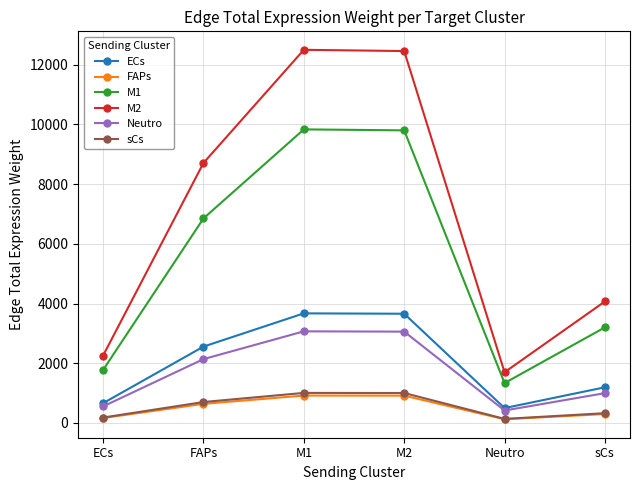

What is the minimum value for FAPs?

124.8